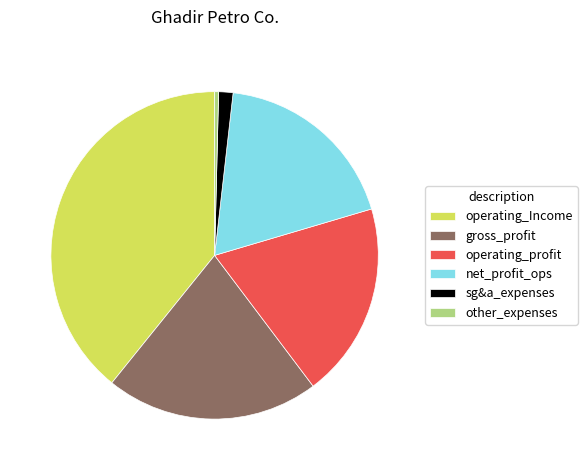

Which category has the smallest portion of the pie?

other_expenses